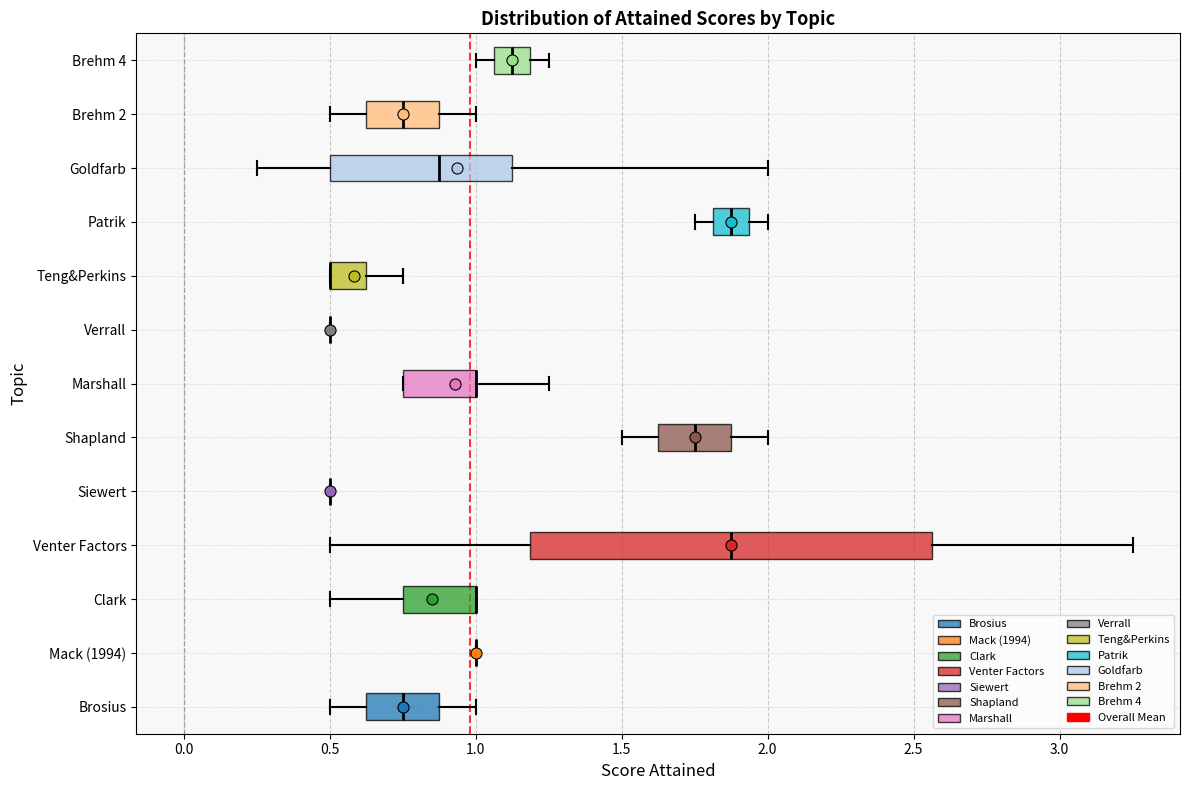

Reading bottom to top, transcribe this box plot: for each box, give where its median line is, the range the box spans, and where its two whiskers end, as read against the x-axis. The values are not printed on the chart, so give them approximately, as read against the axis.

Brosius: median 0.75, box 0.65 to 0.90, whiskers 0.50 to 1.00
Mack (1994): box collapsed to a line at 1.00, whiskers 1.00 to 1.00
Clark: median 1.00 (drawn on the box's right edge), box 0.75 to 1.00, whiskers 0.50 to 1.00
Venter Factors: median 1.90, box 1.20 to 2.55, whiskers 0.50 to 3.25
Siewert: box collapsed to a line at 0.50, whiskers 0.50 to 0.50
Shapland: median 1.75, box 1.65 to 1.90, whiskers 1.50 to 2.00
Marshall: median 1.00 (drawn on the box's right edge), box 0.75 to 1.00, whiskers 0.75 to 1.25
Verrall: box collapsed to a line at 0.50, whiskers 0.50 to 0.50
Teng&Perkins: median 0.50 (drawn on the box's left edge), box 0.50 to 0.65, whiskers 0.50 to 0.75
Patrik: median 1.90, box 1.80 to 1.95, whiskers 1.75 to 2.00
Goldfarb: median 0.90, box 0.50 to 1.15, whiskers 0.25 to 2.00
Brehm 2: median 0.75, box 0.65 to 0.90, whiskers 0.50 to 1.00
Brehm 4: median 1.15, box 1.05 to 1.20, whiskers 1.00 to 1.25